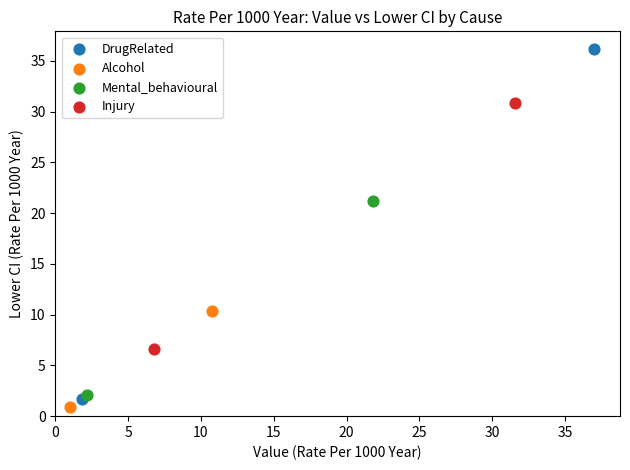

Which series has the largest Y range (max minus min)?

DrugRelated